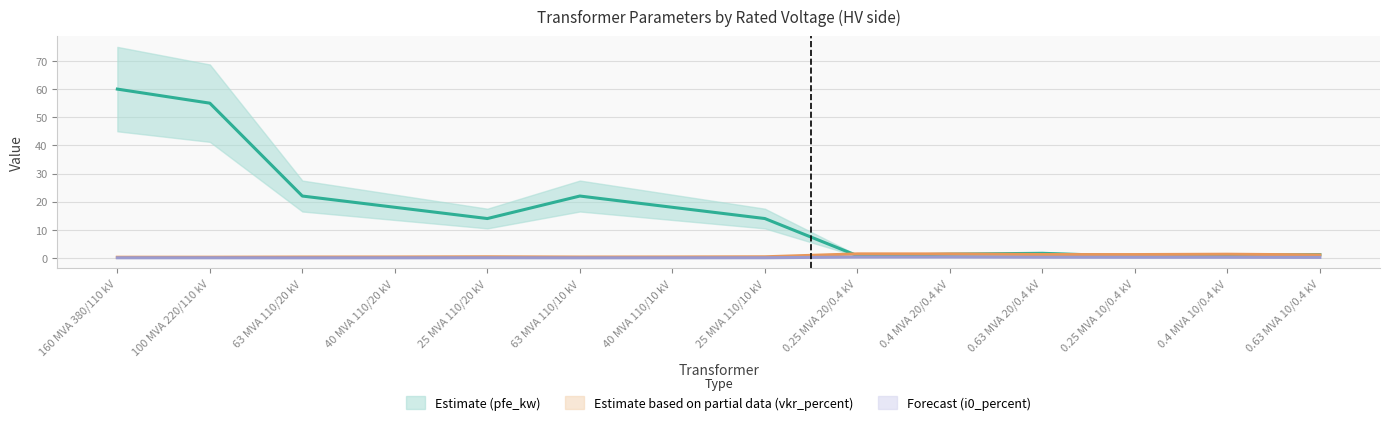

At which label does vkr_percent reach its peak?

0.25 MVA 20/0.4 kV